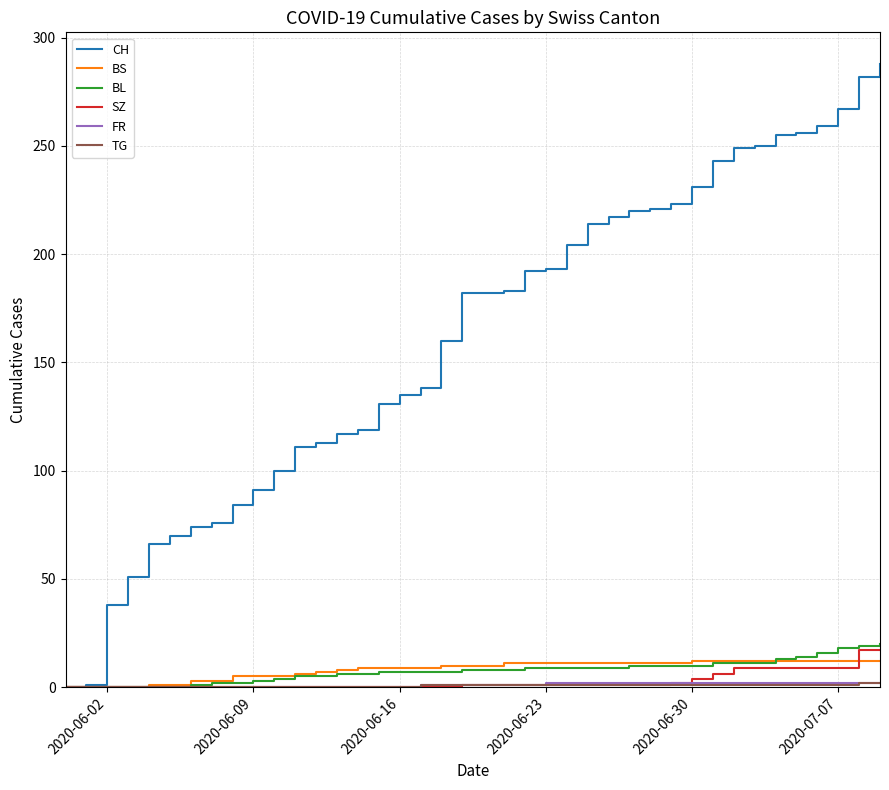

What is the maximum value for BS?

12